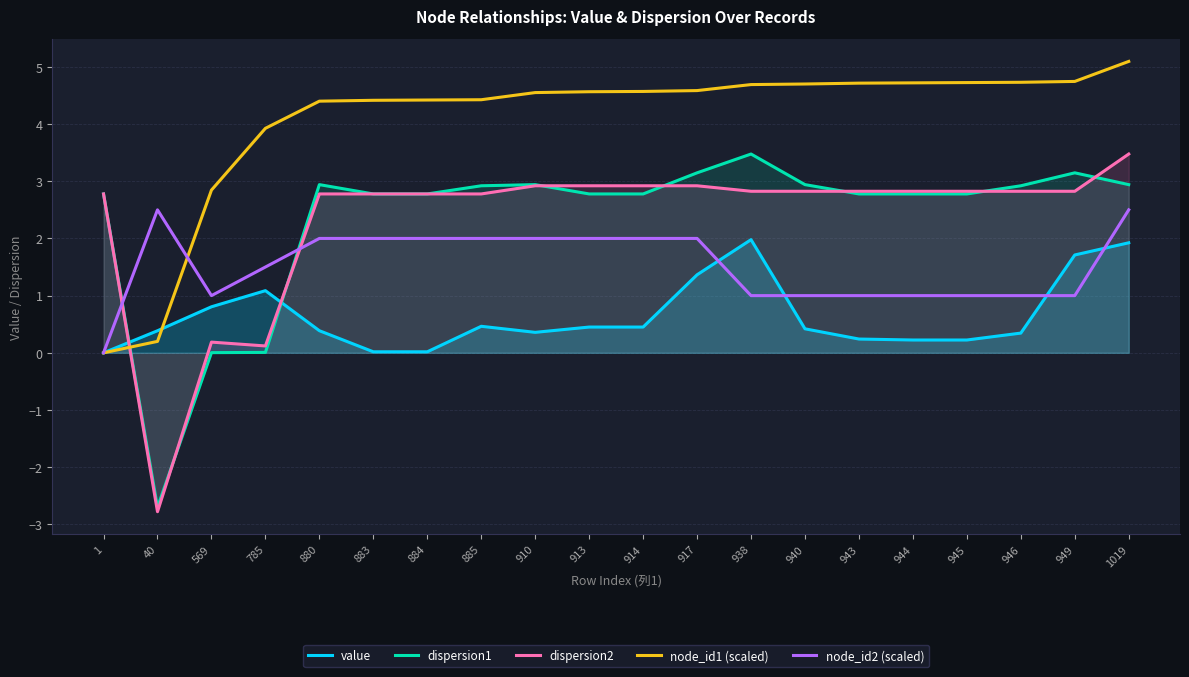

Is it true that value equals 0.0 at 884?

False